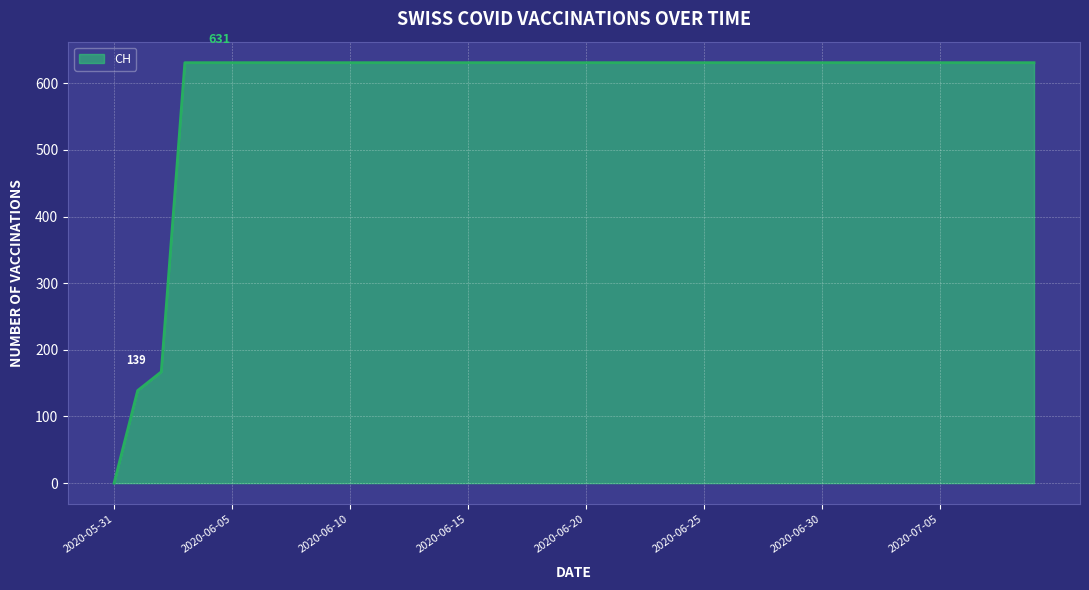

What is the sum of all values?

23653